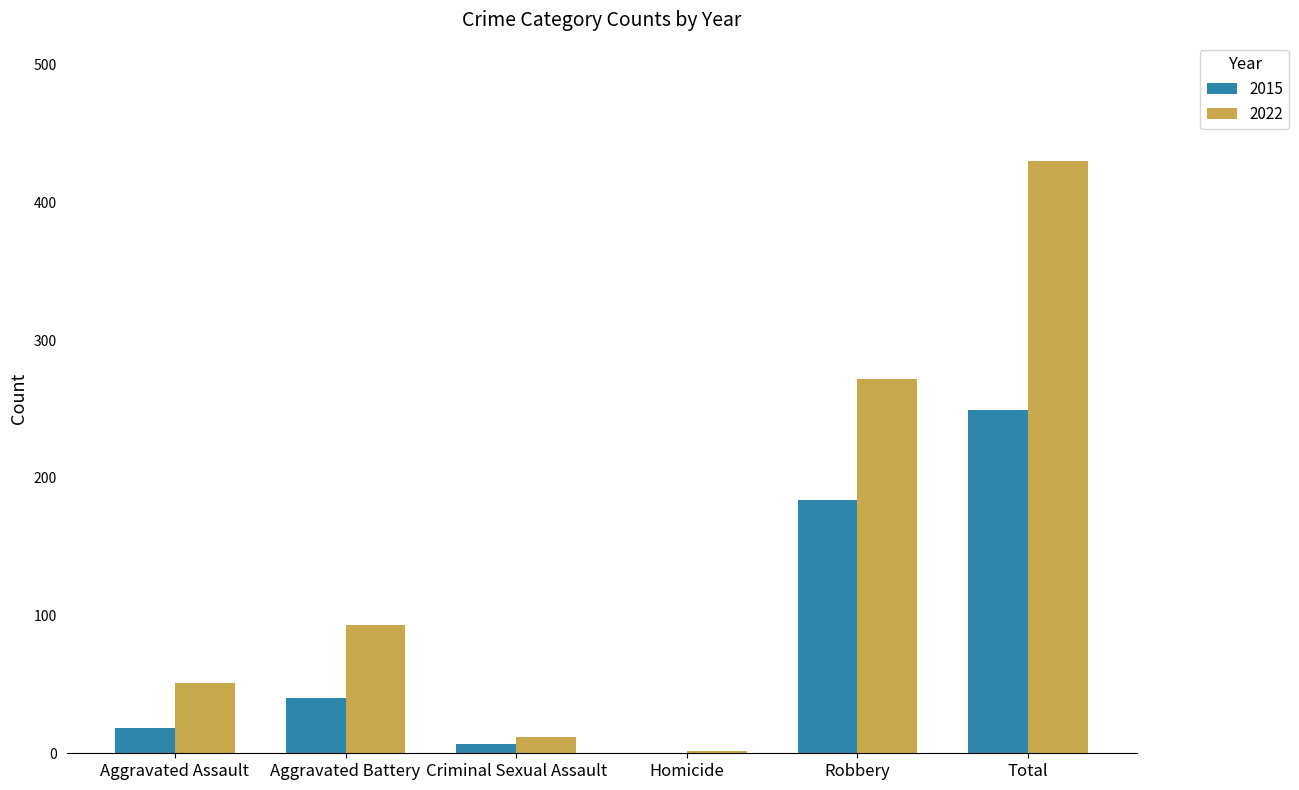

Reading left to right, what are all the values shown in this chart?

2015: 18	40	7	0	184	249
2022: 51	93	12	2	272	430